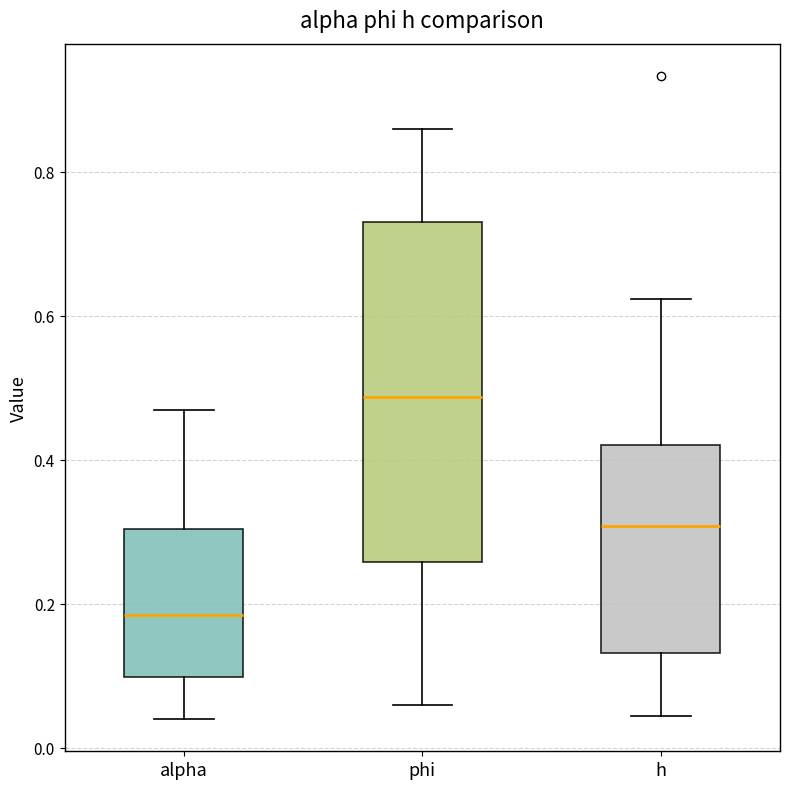

Which box is the tallest, from its lower edge to its upper edge?

phi